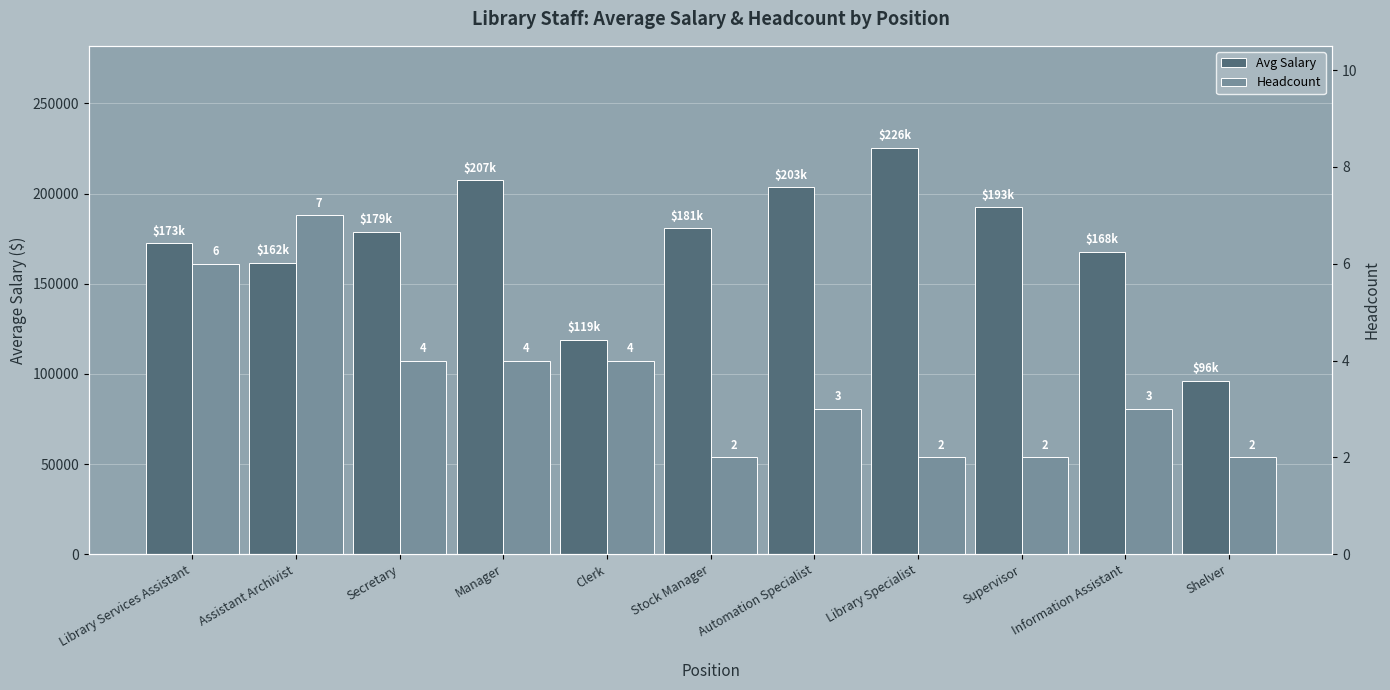

What is the spread (max minus min) of values at Library Services Assistant?

172553